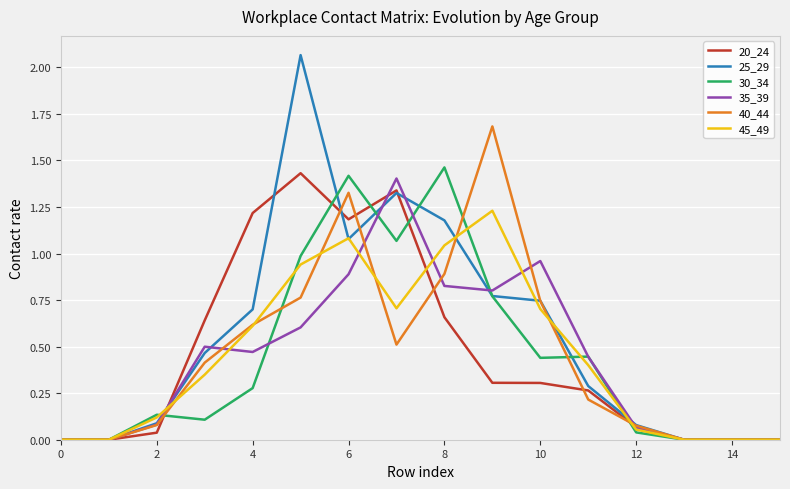

What is the maximum value for 40_44?

1.7